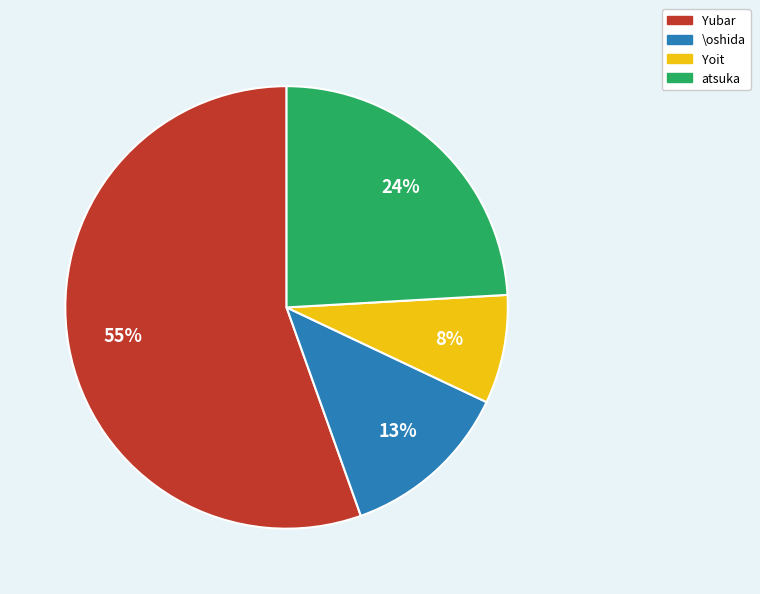

Rank the categories by value from lowest to highest.

Yoit, \oshida, atsuka, Yubar